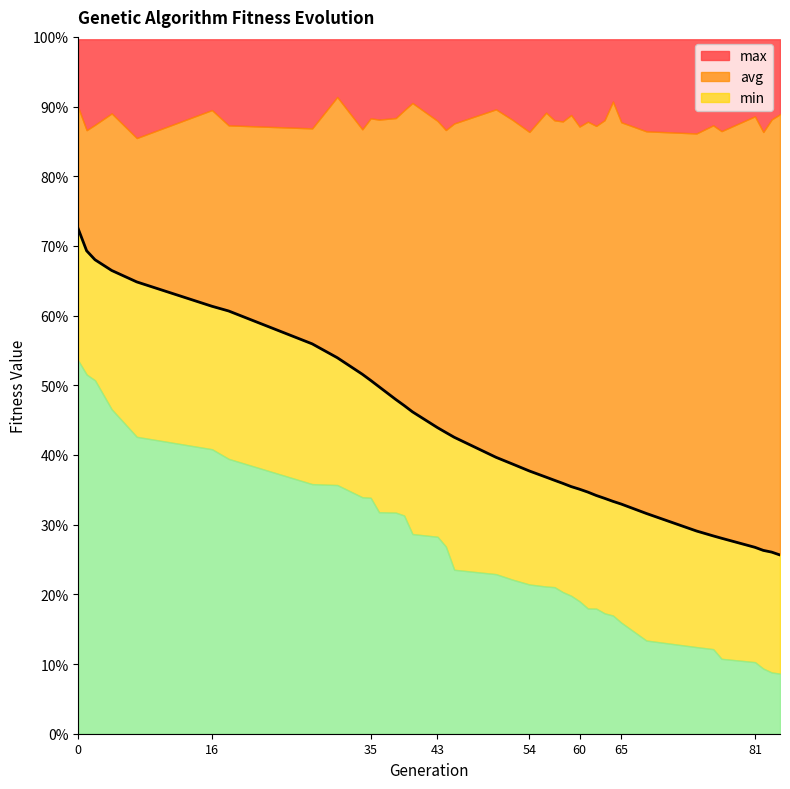

Is it true that min equals 329.3 at 65?

True